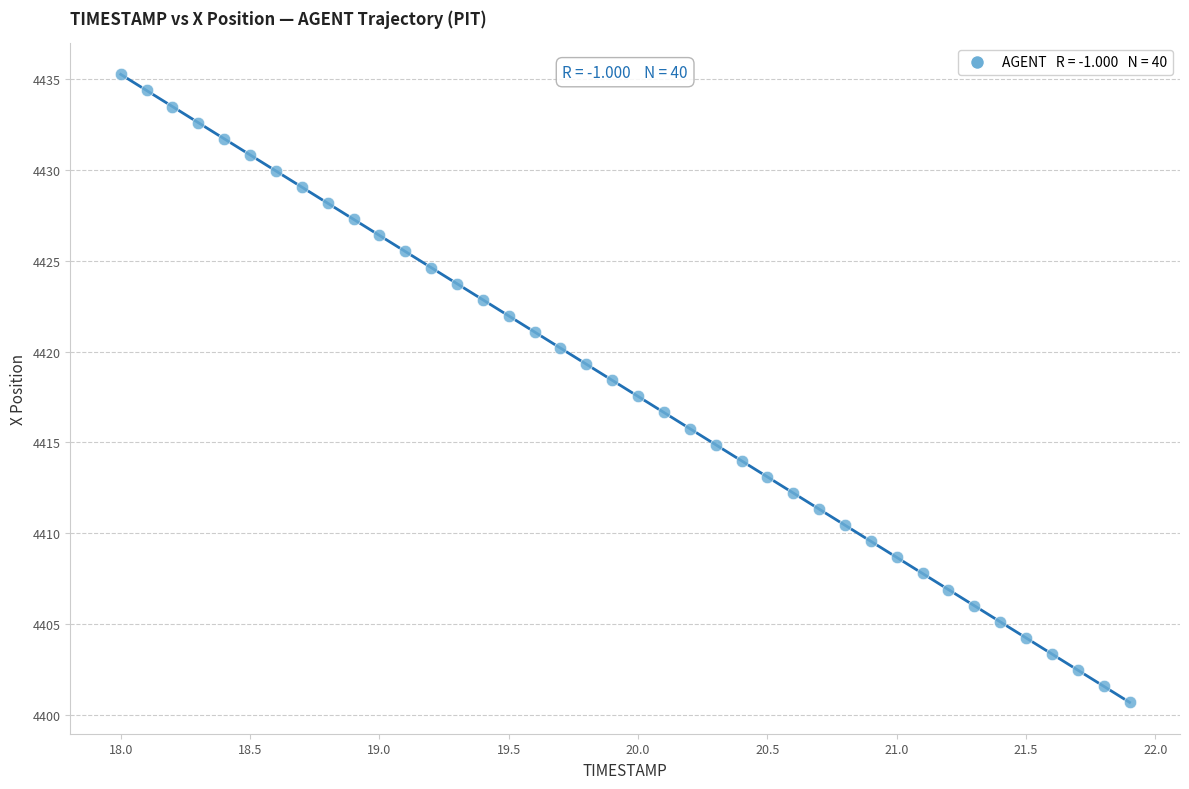

What is the range of Y values (max minus min)?

34.5